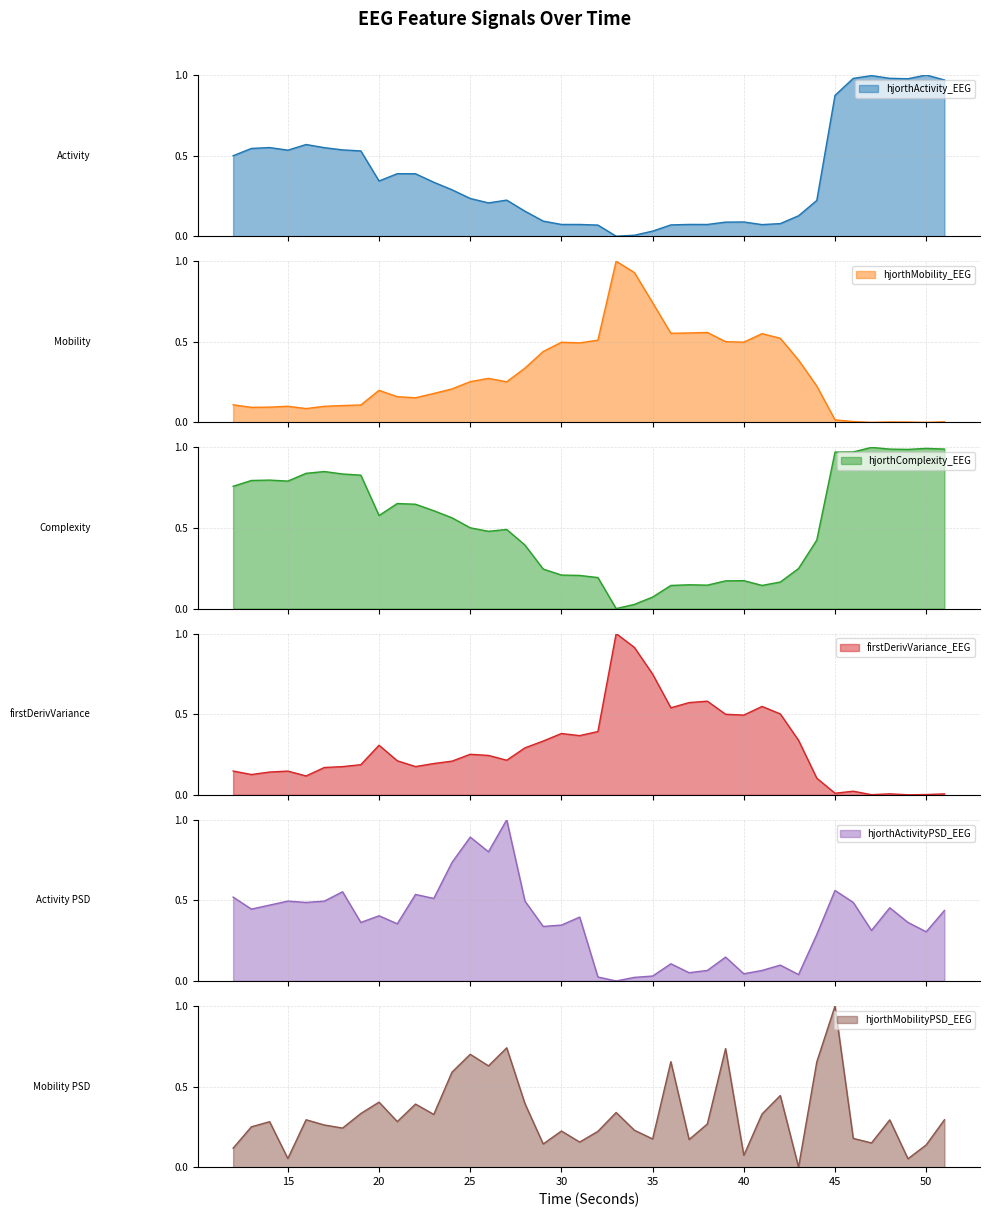

What is the sum of all firstDerivVariance_EEG values?

11.7